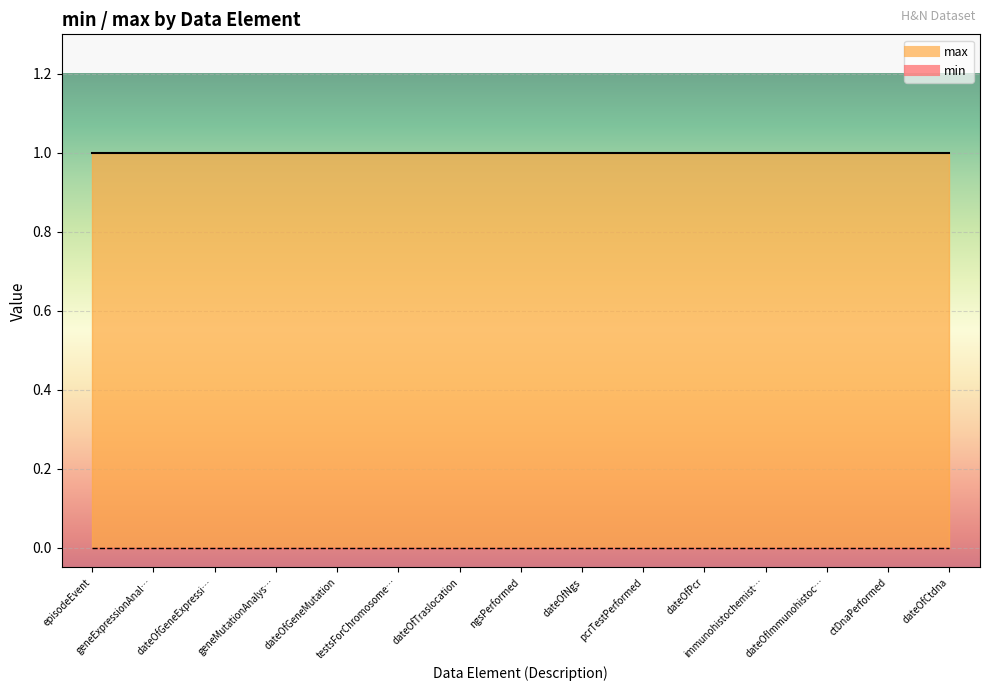

At how many categories does at least one series exceed 0?

15